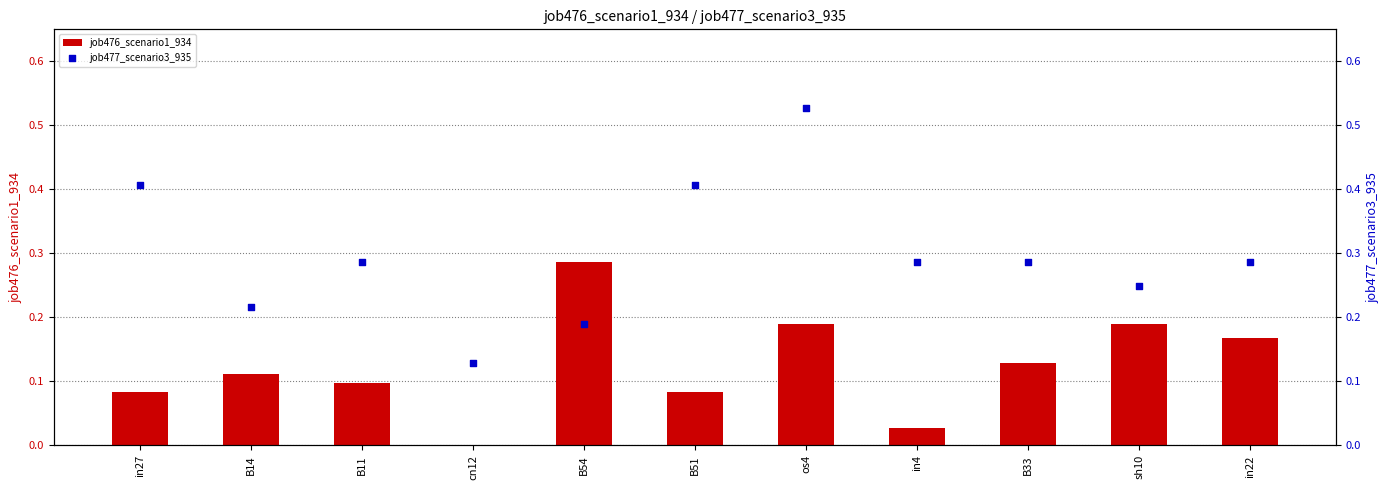

Is the value of job476_scenario1_934 at in27 greater than the value of job477_scenario3_935 at B33?

No